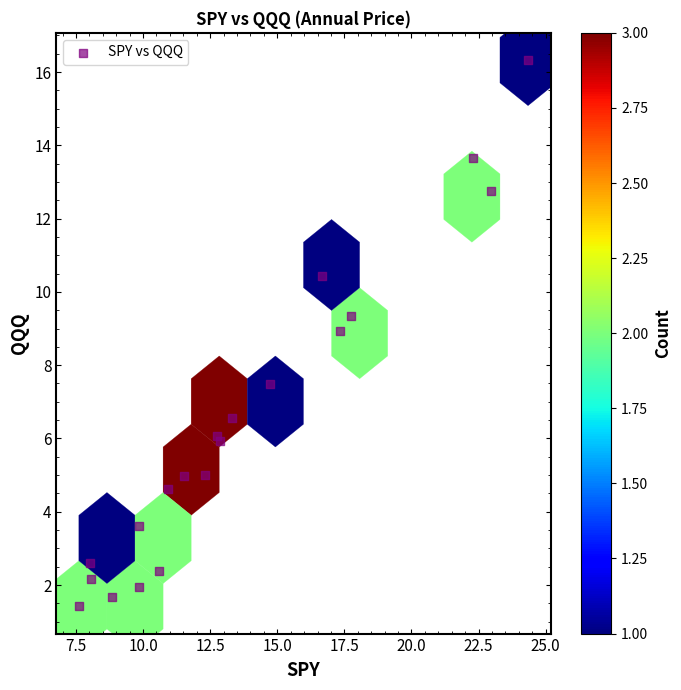

What Y value in the scatter plot is closest to 8?

7.5